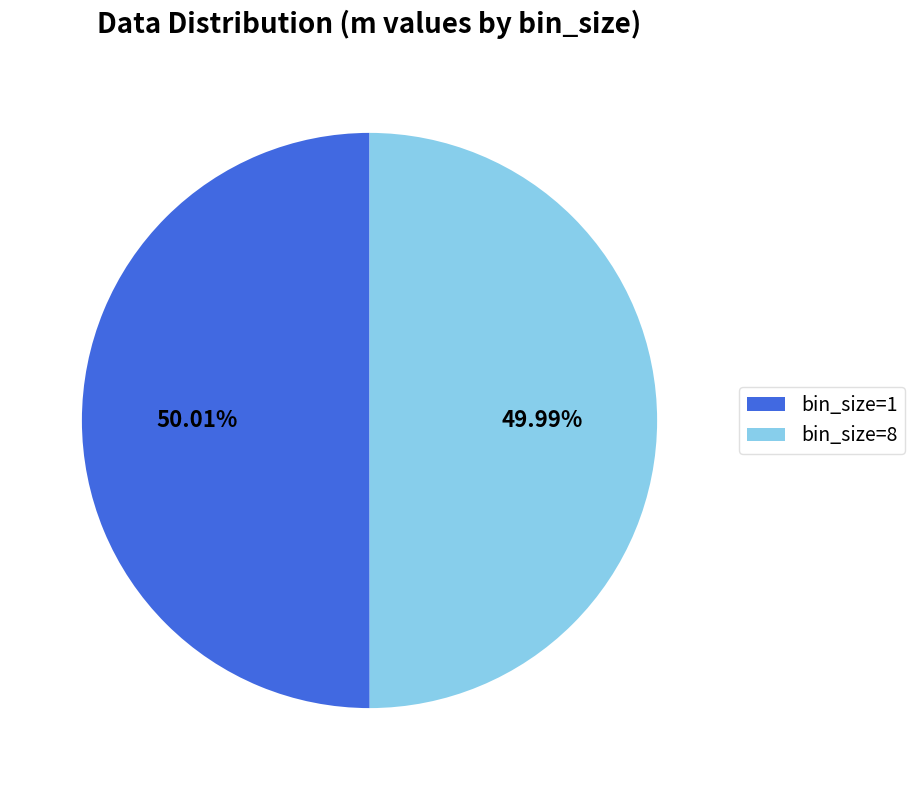

Is the sum of bin_size=1 and bin_size=8 greater than half?

Yes